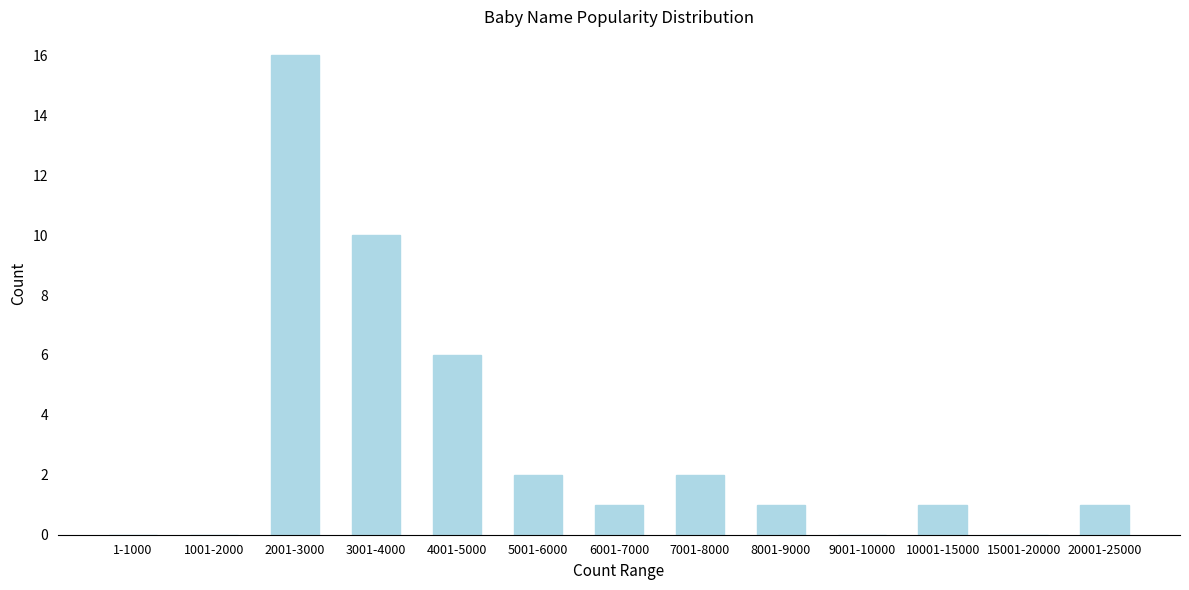

Reading left to right, transcribe all the data shown in this chart.

1-1000=0	1001-2000=0	2001-3000=16	3001-4000=10	4001-5000=6	5001-6000=2	6001-7000=1	7001-8000=2	8001-9000=1	9001-10000=0	10001-15000=1	15001-20000=0	20001-25000=1